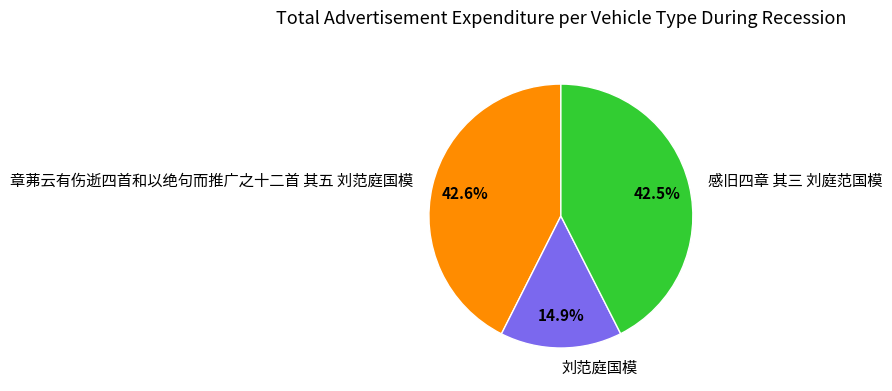

Approximately how many times larger is the value at 感旧四章 其三 刘庭范国模 compared to 章茀云有伤逝四首和以绝句而推广之十二首 其五 刘范庭国模?

1.0